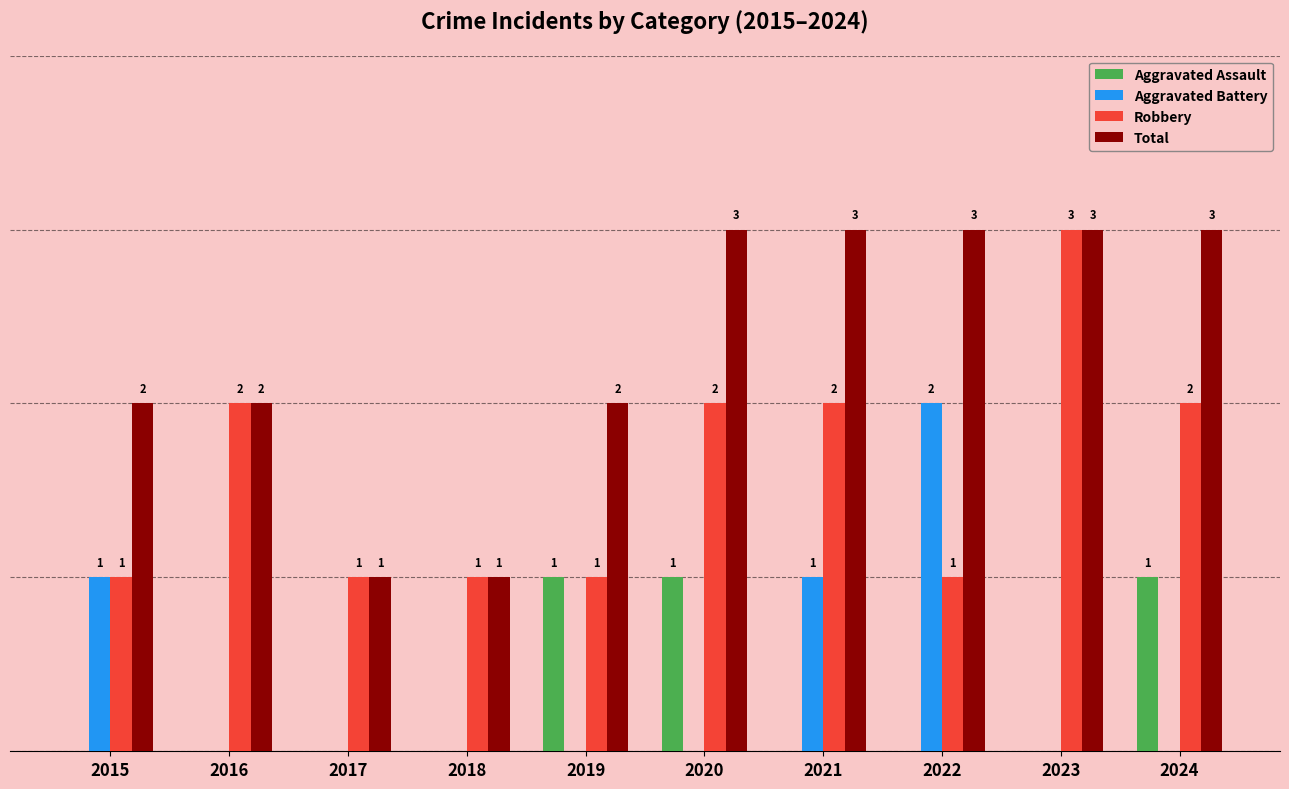

What are all the series names shown in the legend?

Aggravated Assault, Aggravated Battery, Robbery, Total